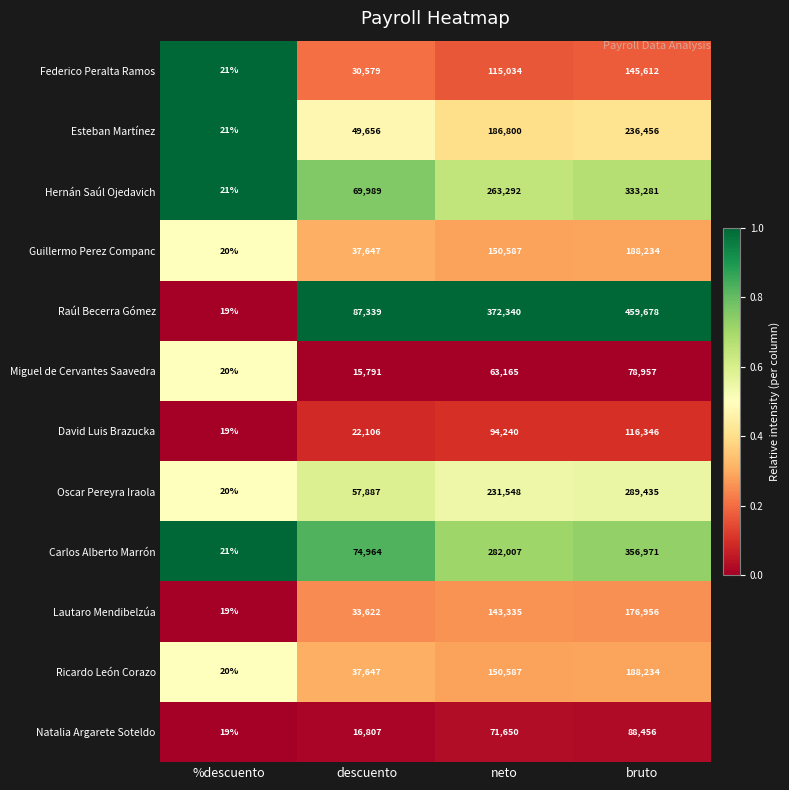

What is the spread (max minus min) of values at %descuento?

2